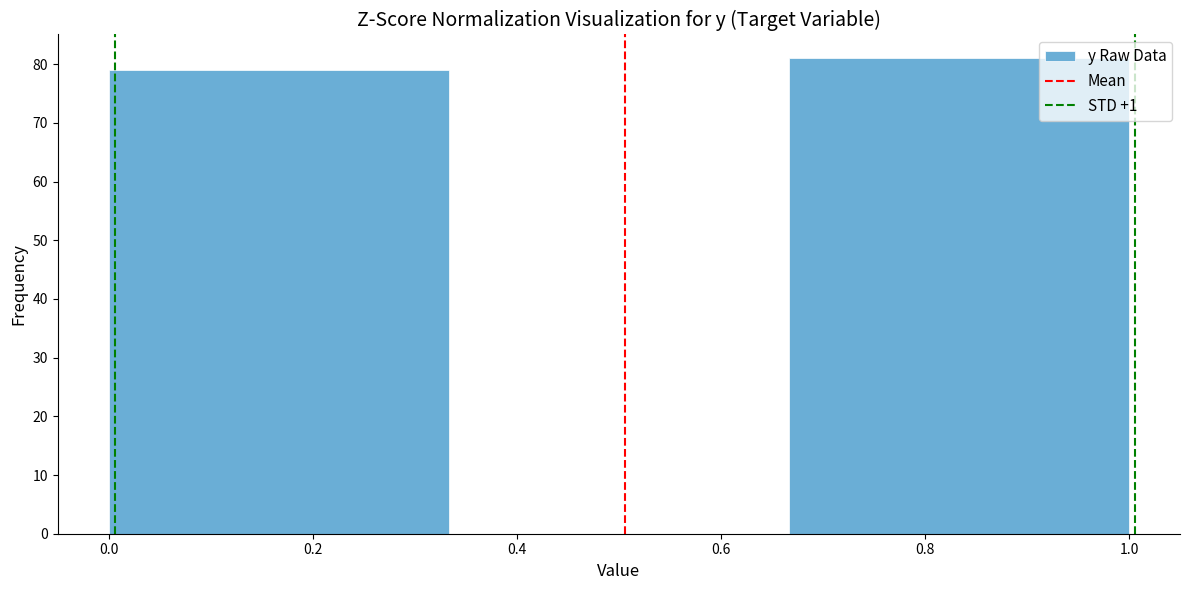

Reading left to right, list every bar in this chart as the range it spans on the x-axis followed by its height. Neither the bar edges nor the heights are printed on the chart, so give them approximately, as read against the axes.

0.00 to 0.34: 79
0.34 to 0.66: 0
0.66 to 1.00: 81